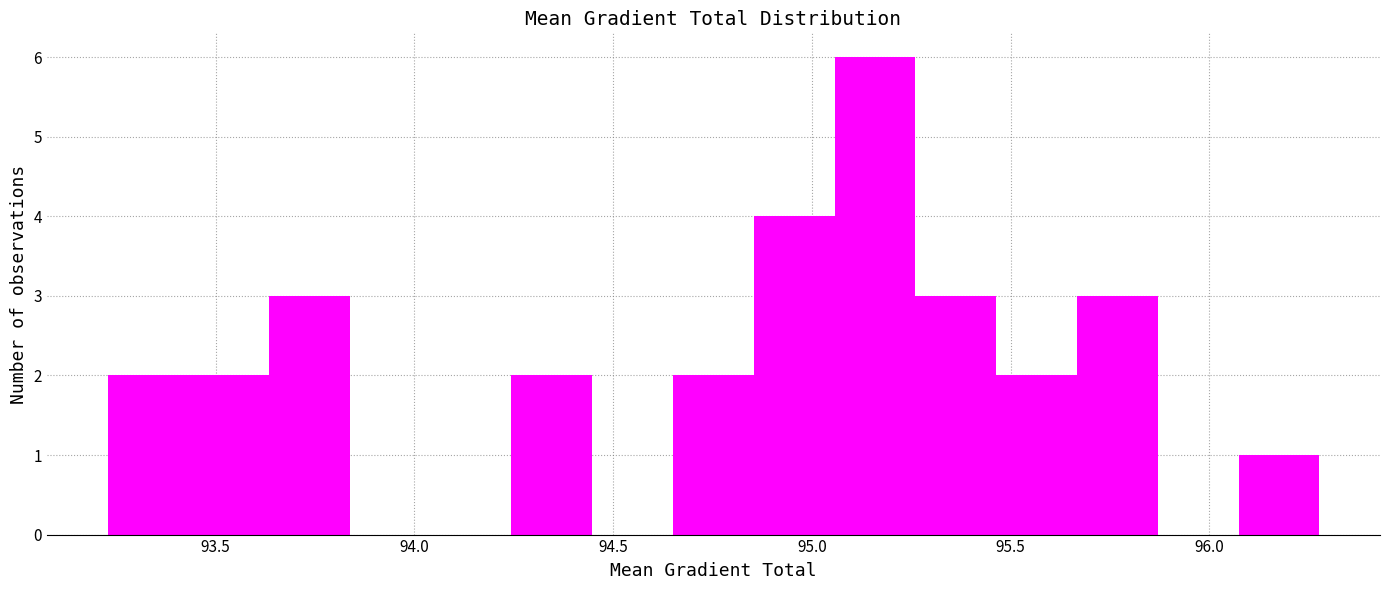

What is the height of the bar covering 93.25 to 93.45 on the x-axis? Neither the bar edges nor the heights are printed on the chart, so give them approximately, as read against the axes.

2